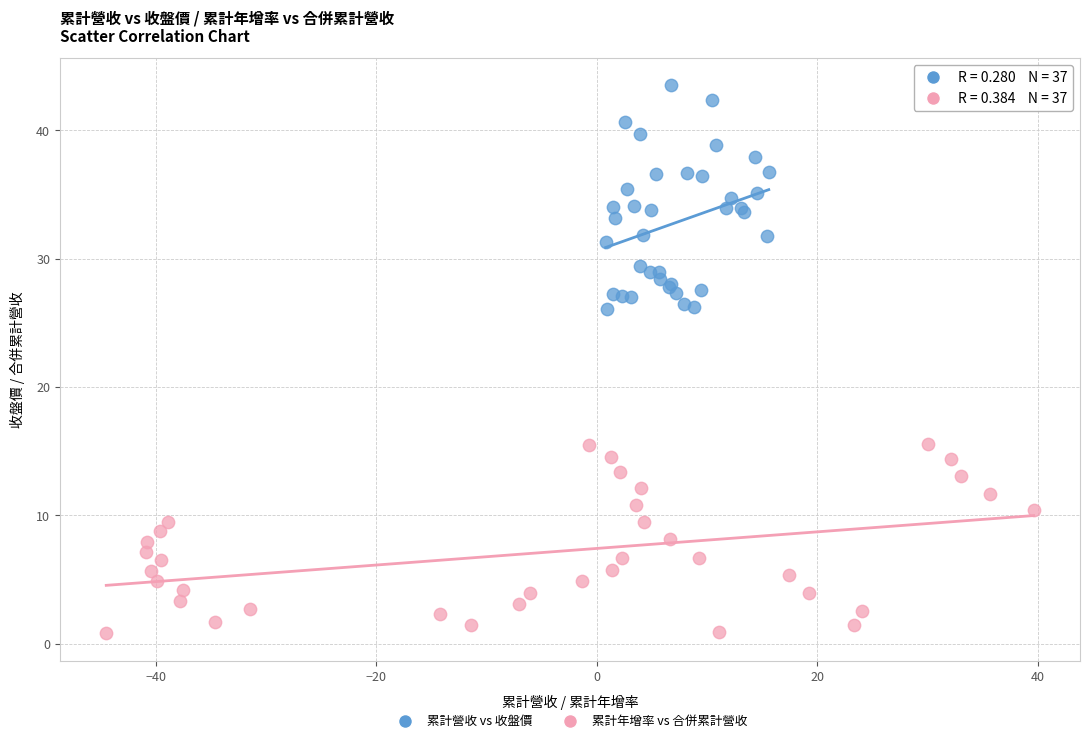

Which series reaches the maximum Y coordinate?

累計營收 vs 收盤價